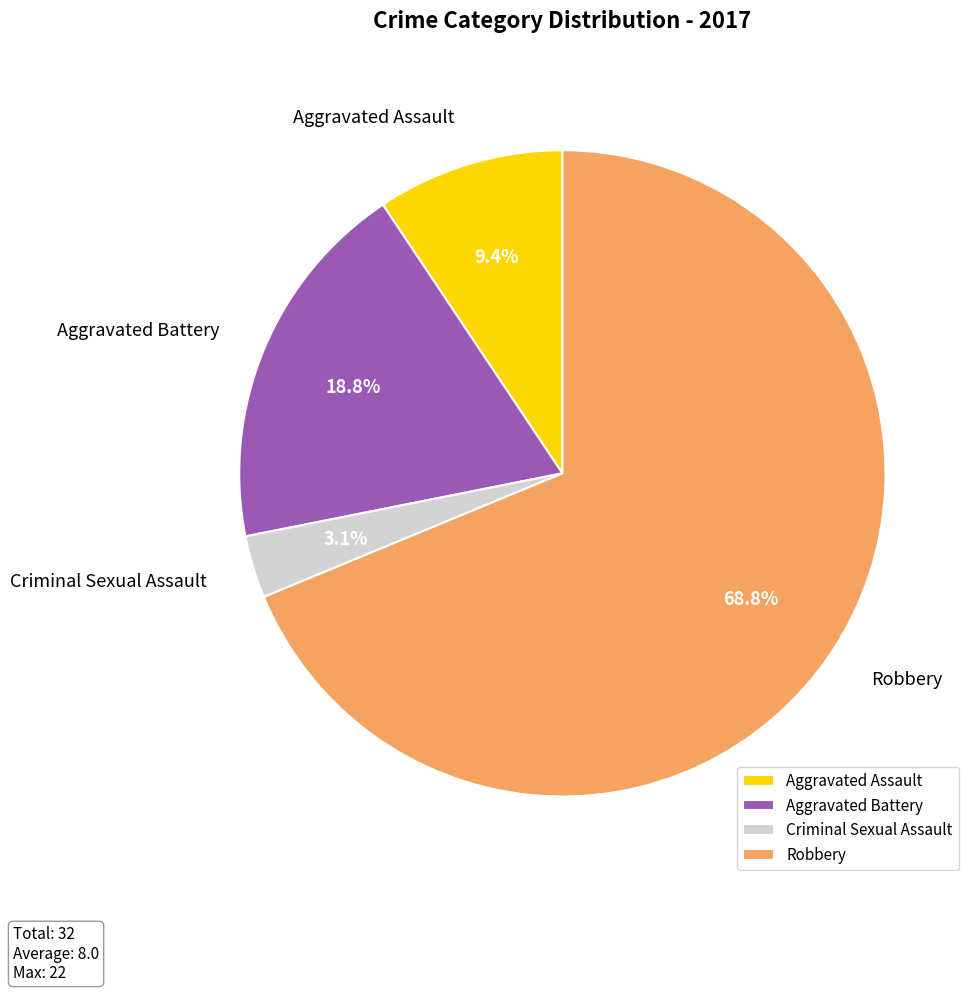

How many slices are in this pie chart?

4